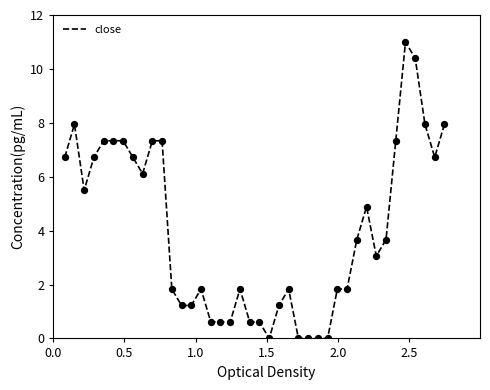

What is the maximum value shown in the chart?

11.0